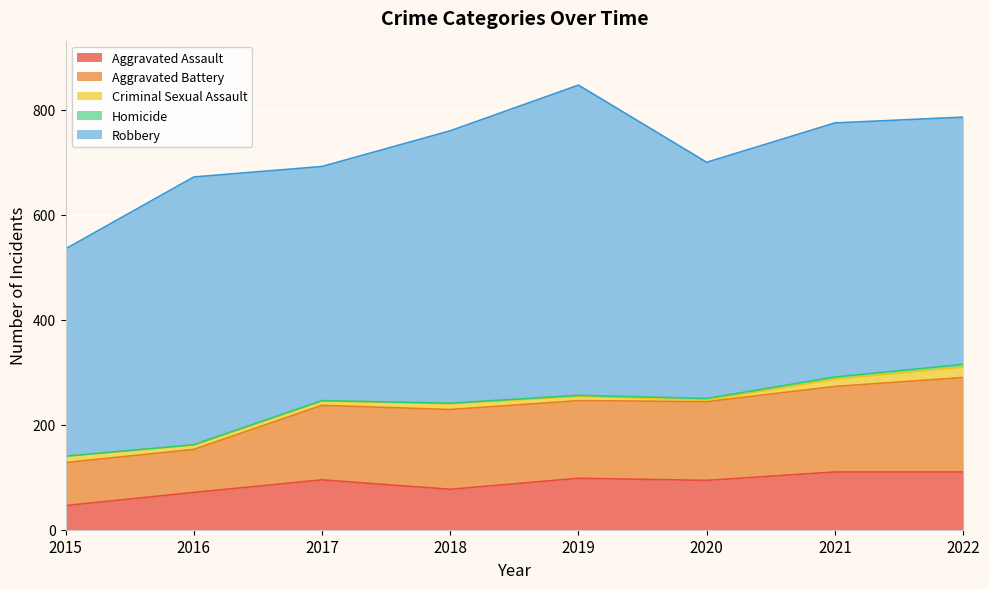

True or false: Aggravated Assault and Robbery cross at least once.

False